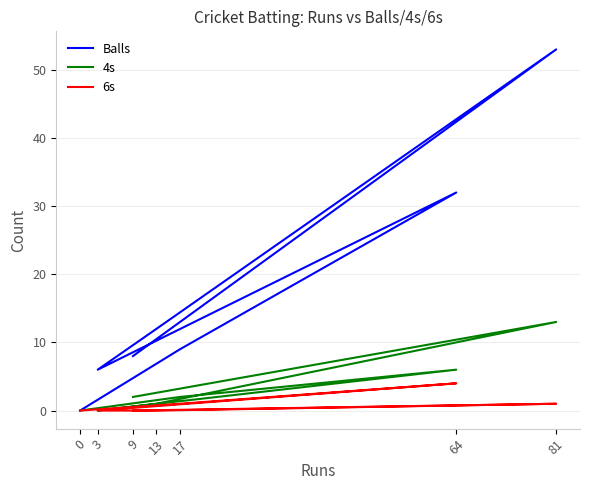

Where is 6s nearest to the value 2?

81